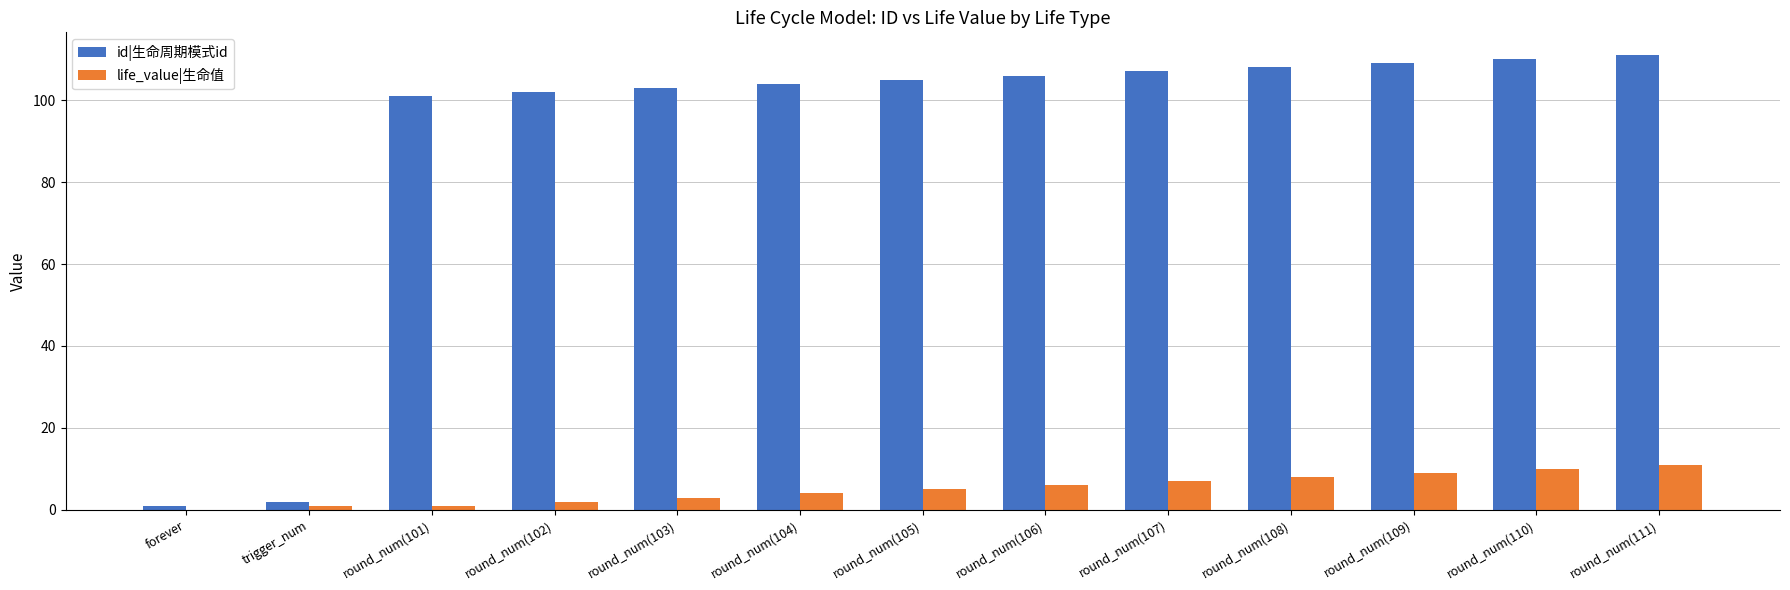

Is the value of id|生命周期模式id at round_num(109) greater than the value of life_value|生命值 at trigger_num?

Yes